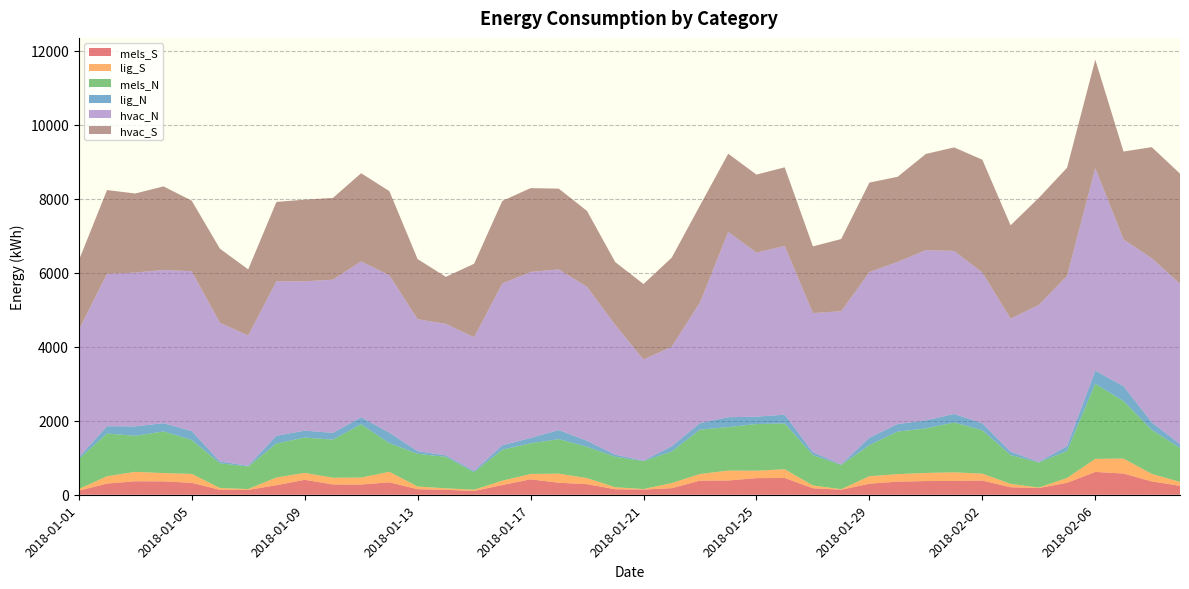

Reading right to left, list all the values displayed in this chart.

mels_S: 241.4	360.6	573.5	617.2	323.3	180.1	202.9	383.3	373.9	370.3	354.8	298.5	135.3	175.6	452.7	449.8	385.9	381.0	177.7	139.9	148.2	286.0	325.0	417.1	263.0	101.8	133.2	150.1	335.8	276.5	278.4	404.0	257.9	132.4	132.7	322.4	361.9	363.9	302.4	110.6
lig_S: 105.4	202.7	404.7	353.0	130.0	14.9	91.9	186.6	232.3	218.6	202.7	202.2	14.6	75.6	236.7	199.5	266.7	179.7	138.3	14.1	54.5	164.2	245.9	144.6	117.5	34.1	39.6	72.3	284.5	188.4	182.6	186.4	209.3	21.2	49.1	240.8	223.6	255.5	197.3	44.9
mels_N: 915.6	1191.9	1553.1	2031.2	731.4	676.9	778.7	1174.2	1346.9	1203.2	1151.6	840.0	655.1	821.6	1239.0	1262.9	1177.2	1198.9	854.5	753.2	825.3	845.3	932.9	828.4	839.4	473.4	852.0	884.6	774.8	1440.1	1029.4	956.6	919.2	608.1	668.8	917.8	1126.9	973.8	1156.2	807.6
lig_N: 105.4	202.7	404.7	353.0	130.0	14.9	91.9	186.6	232.3	218.6	202.7	202.2	14.6	75.6	236.7	199.5	266.7	179.7	138.3	14.1	54.5	164.2	245.9	144.6	117.5	34.1	39.6	72.3	284.5	188.4	182.6	186.4	209.3	21.2	49.1	240.8	223.6	255.5	197.3	44.9
hvac_N: 4338.8	4438.1	3970.6	5480.5	4600.7	4246.0	3597.2	4077.6	4408.3	4603.3	4384.6	4477.5	4141.6	3765.4	4563.1	4434.5	5011.1	3257.9	2694.1	2737.5	3508.1	4163.7	4343.6	4489.9	4373.1	3617.0	3555.9	3566.0	4255.4	4216.5	4142.4	4038.6	4177.4	3522.9	3748.6	4322.2	4143.1	4158.6	4121.6	3444.7
hvac_S: 2977.6	3003.9	2374.1	2930.6	2926.3	2895.6	2524.1	3051.8	2799.0	2601.9	2301.8	2420.8	1953.5	1802.2	2125.8	2111.3	2113.7	2624.7	2408.9	2040.0	1700.4	2050.5	2184.1	2266.9	2234.5	1985.7	1271.8	1626.8	2274.7	2384.9	2210.8	2207.6	2145.9	1788.3	2005.2	1907.9	2259.2	2139.1	2264.7	1880.0